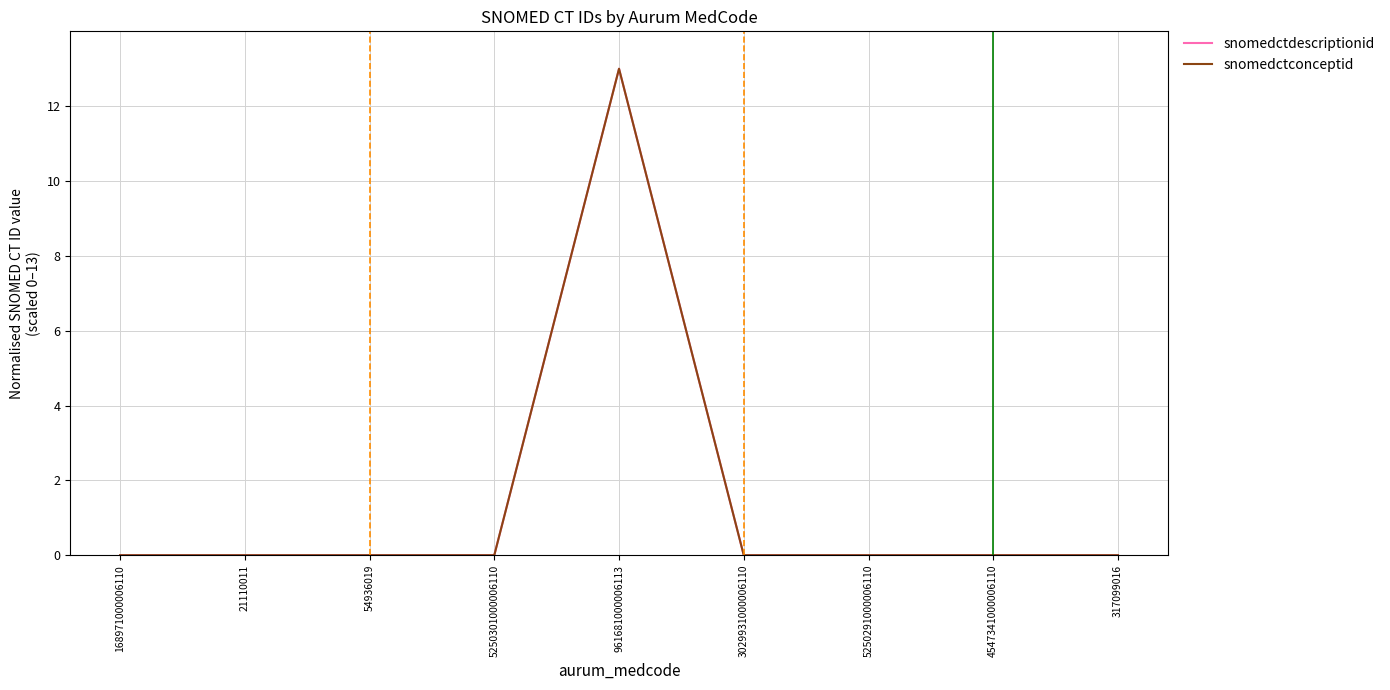

What is the highest value of the snomedctconceptid series?

13.0